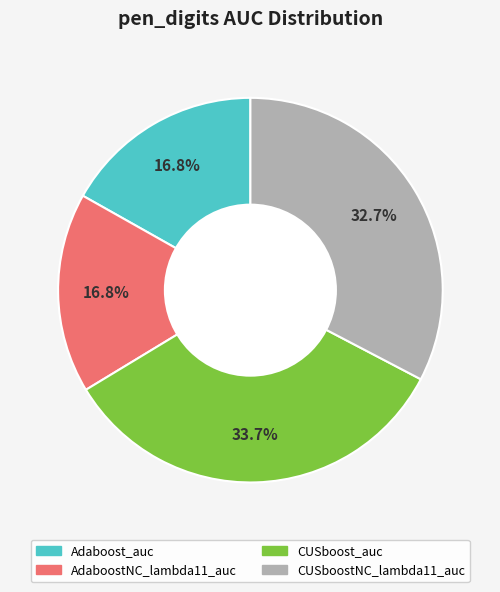

How much of the chart is everything except CUSboost_auc?

66.3%